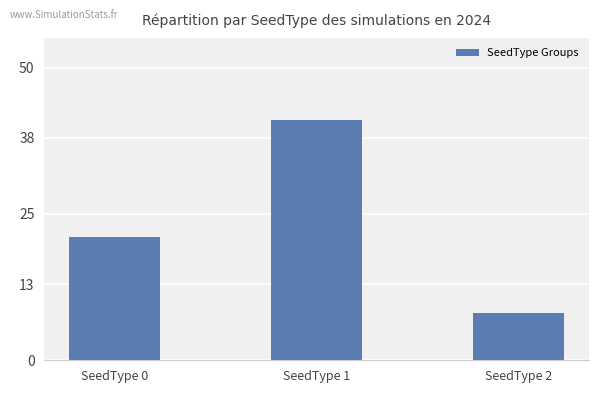

At which category does the chart reach its minimum across all series?

SeedType 2